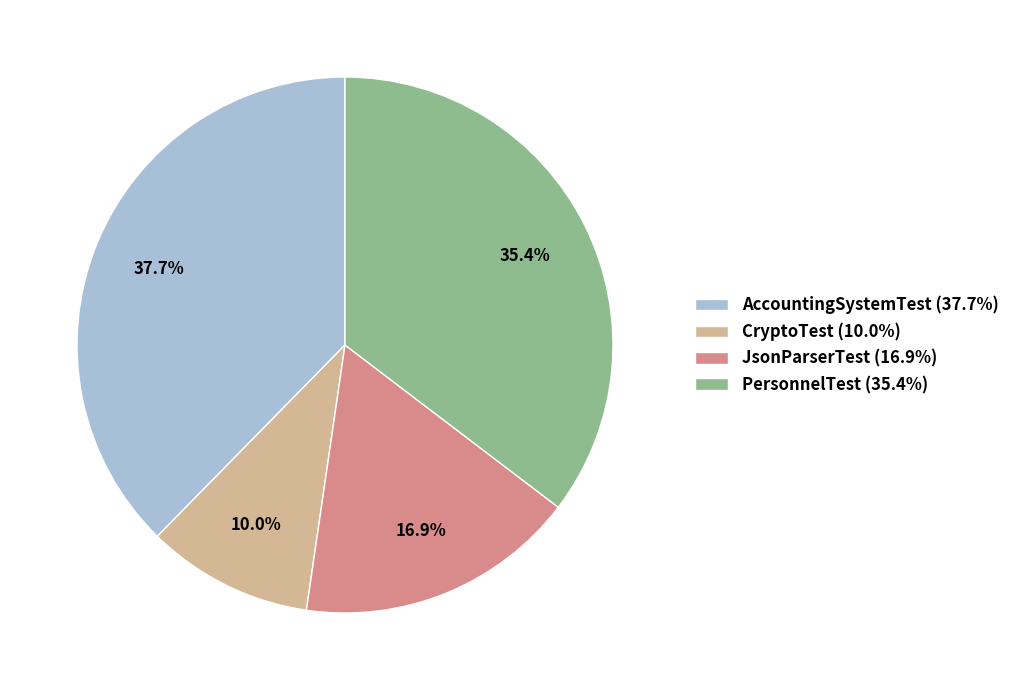

Is it true that CryptoTest is 10% of the pie?

True